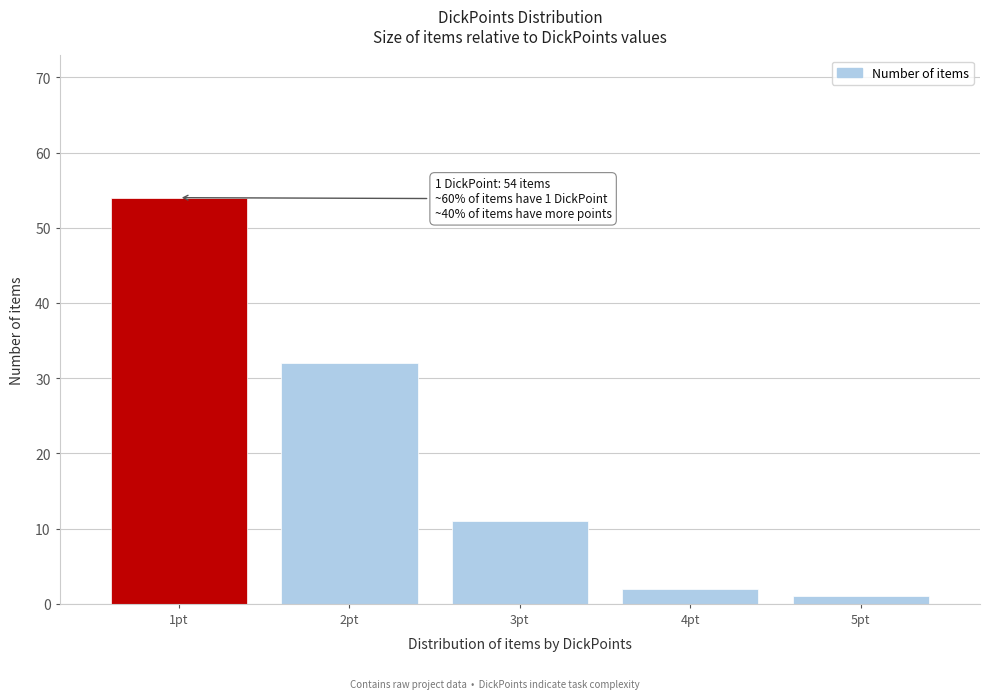

Which range on the x-axis has the tallest bar?

0.5 to 1.5